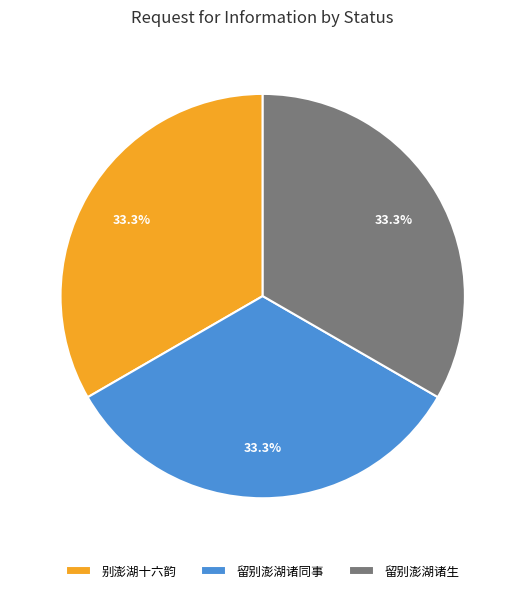

Is there a majority slice in this chart?

No